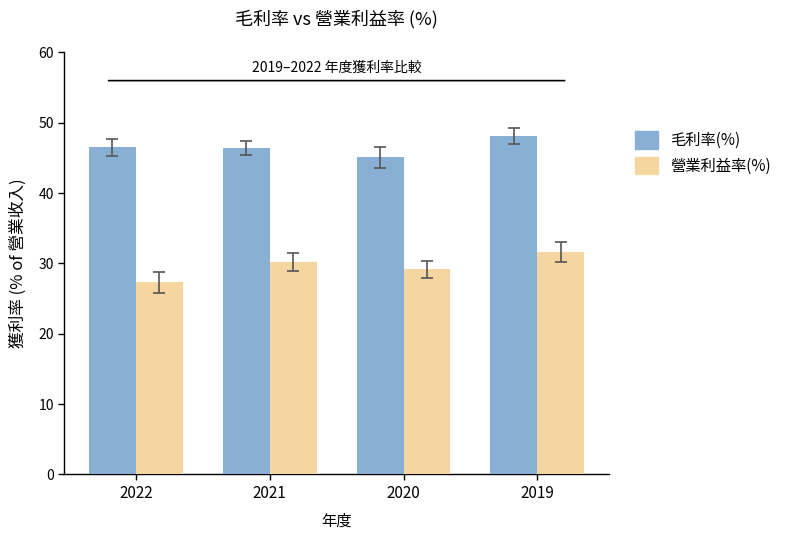

How many categories are shown in the chart?

4